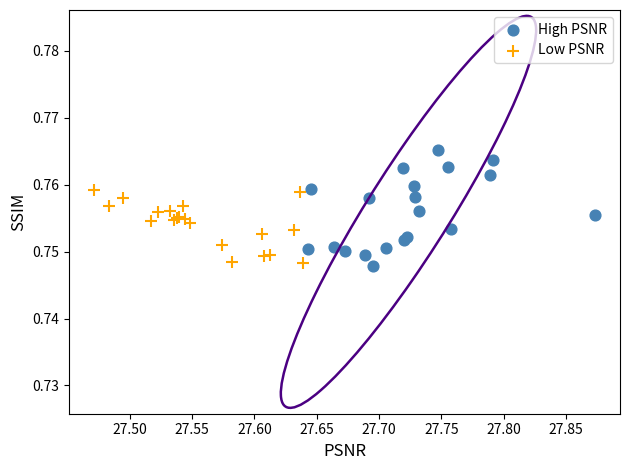

Which series contains the highest Y value?

High PSNR